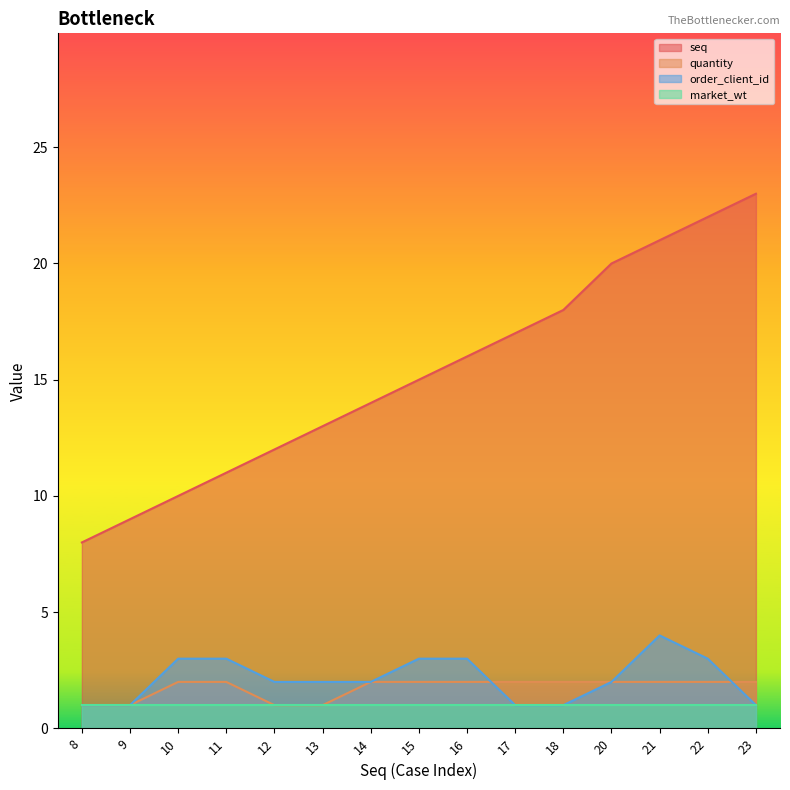

Which series has the largest total across all categories?

seq